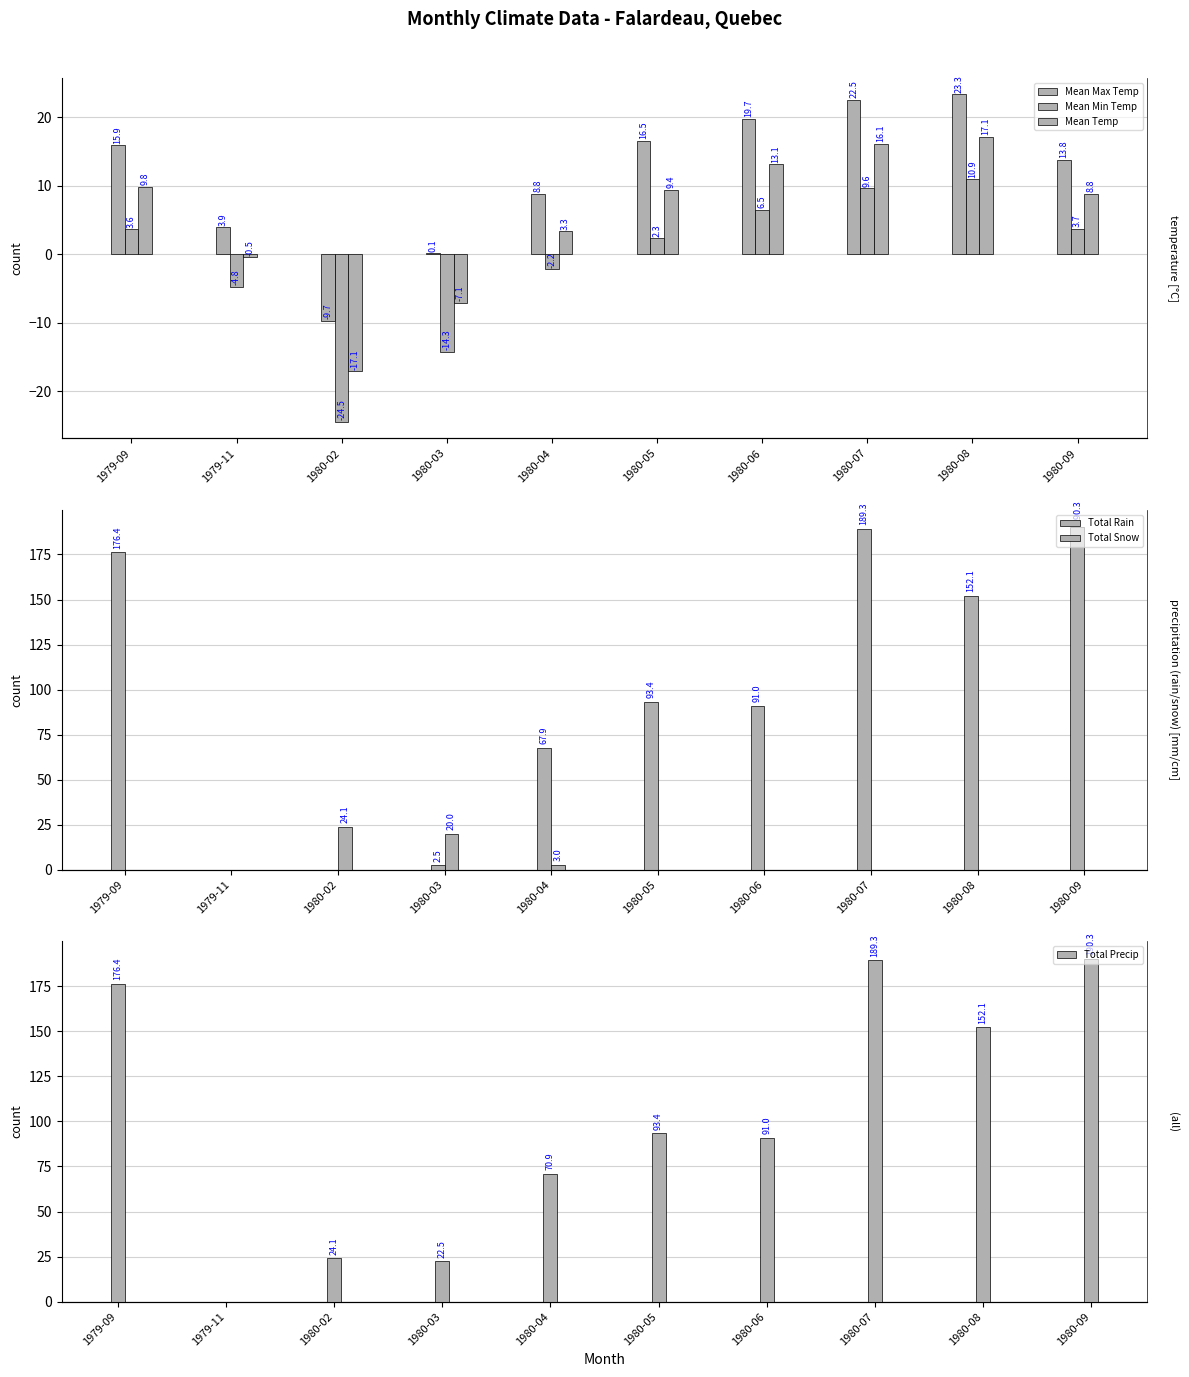

How many values in Mean Max Temp are below zero?

1